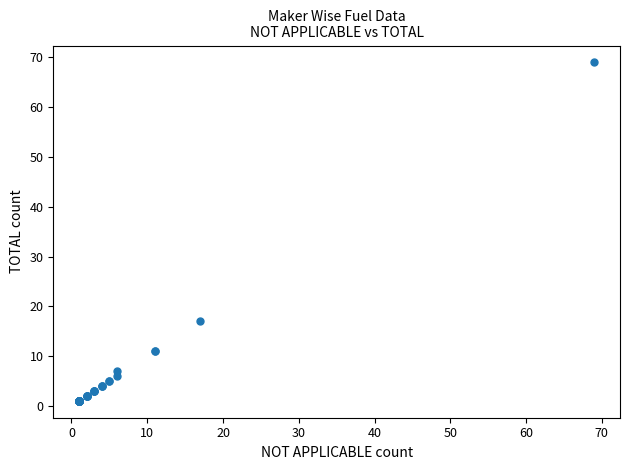

What Y value in the scatter plot is closest to 35?

17